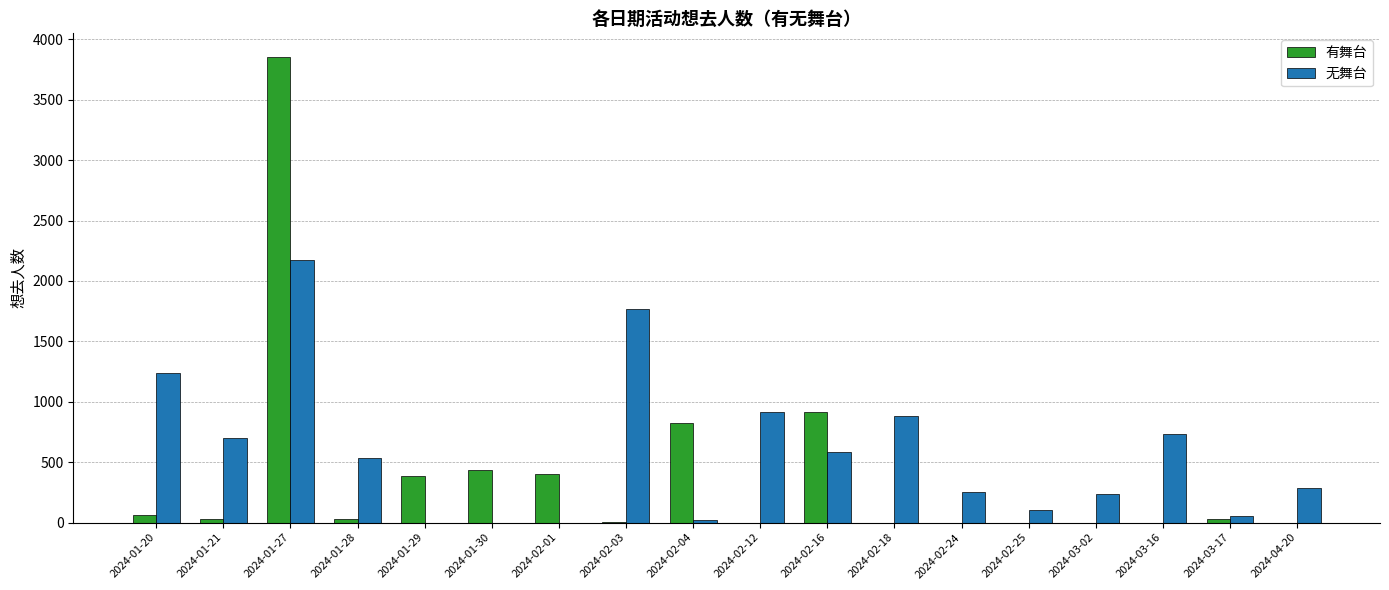

At which category is the sum across all series the highest?

2024-01-27